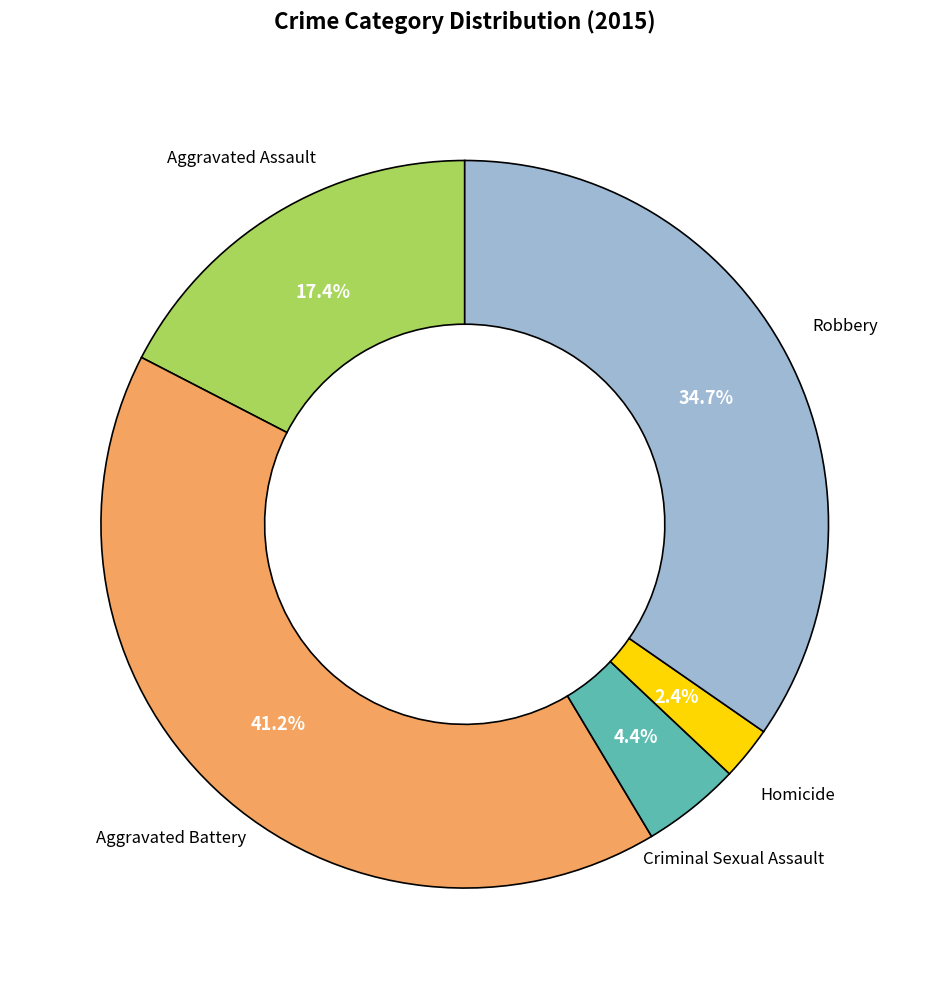

Is there a majority slice in this chart?

No